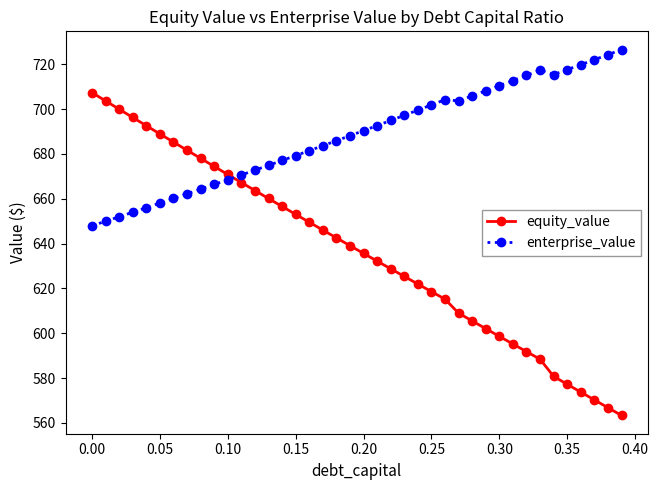

List the series in order of their peak value, highest first.

enterprise_value, equity_value